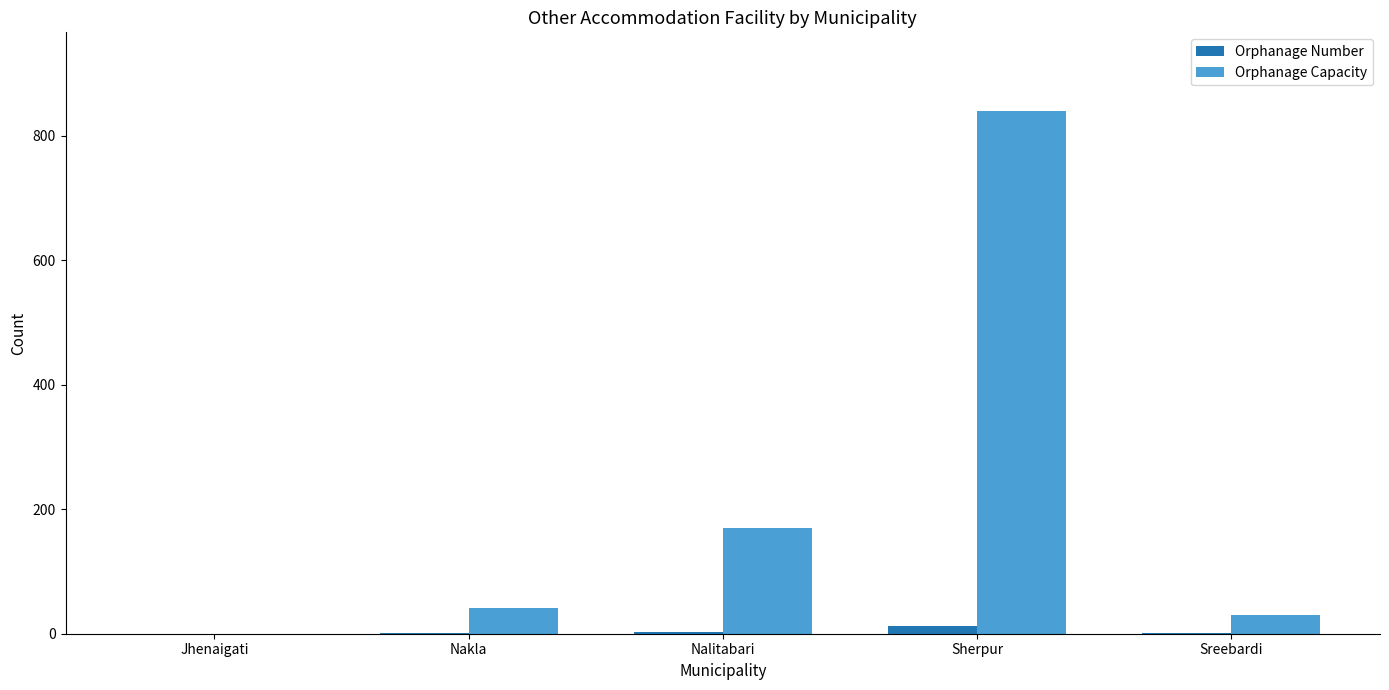

Is it true that Orphanage Capacity equals 30 at Sreebardi?

True